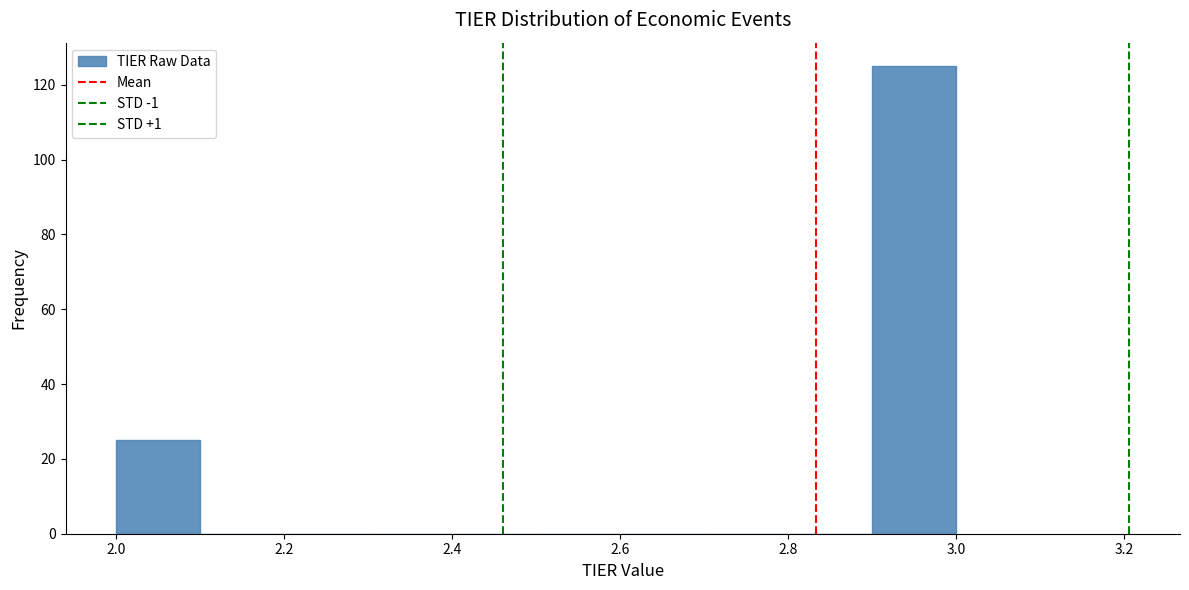

Over which range of the x-axis is the bar tallest?

2.9 to 3.0